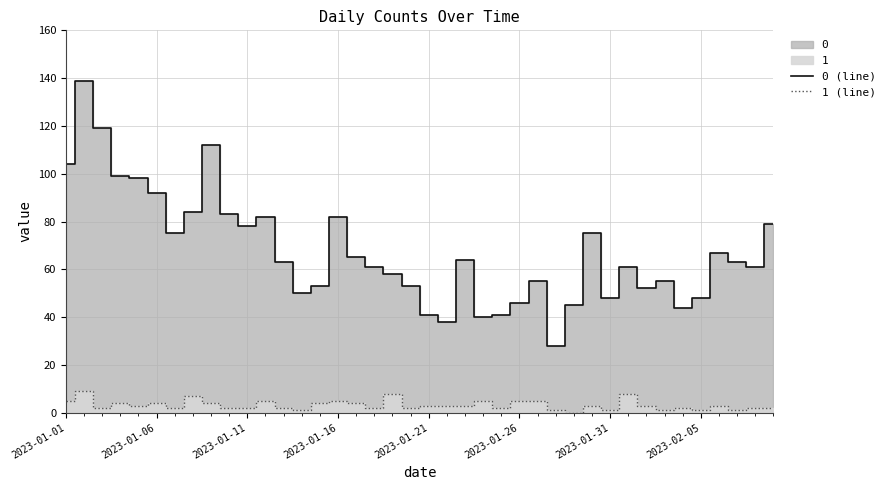

What value does the 0 (line) series have at 29, to the nearest 10?

80